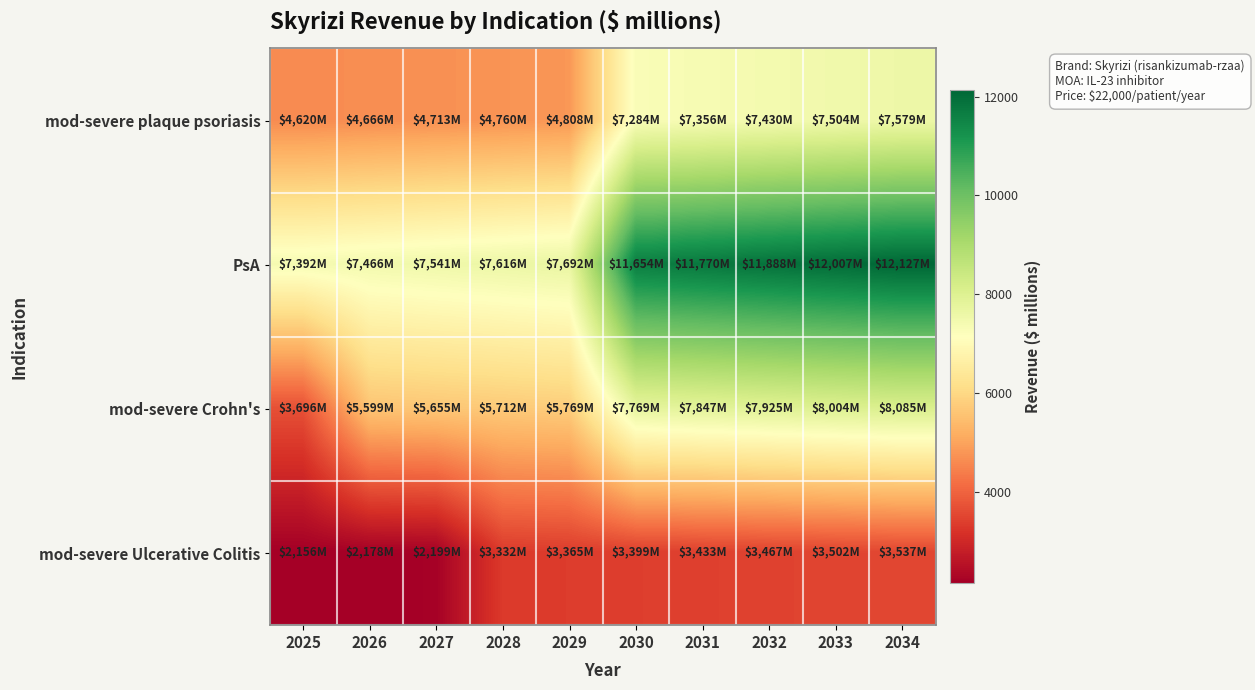

At which category is the sum across all series the highest?

2034